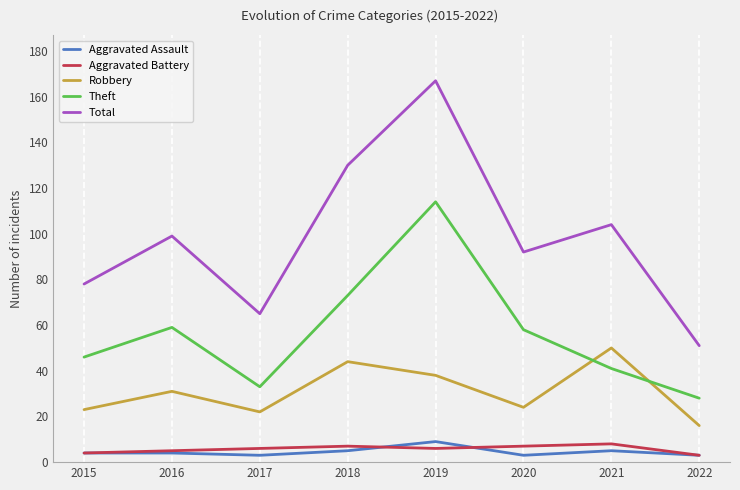

True or false: Robbery has a value of 23 at 2022.

False